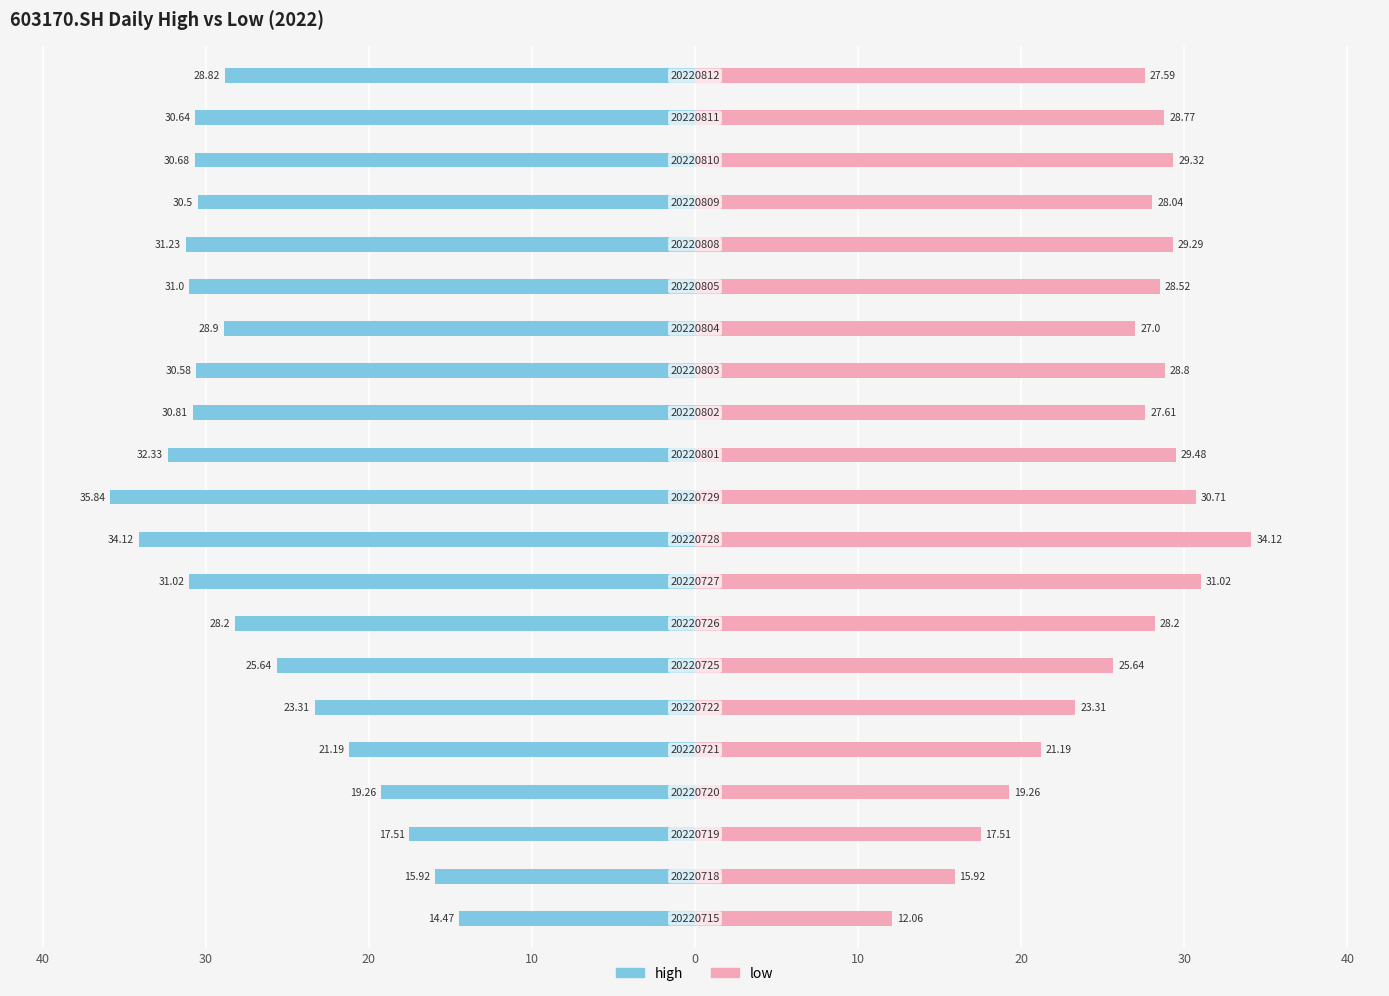

Reading left to right, list all the values displayed in this chart.

high: -14.5	-15.9	-17.5	-19.3	-21.2	-23.3	-25.6	-28.2	-31.0	-34.1	-35.8	-32.3	-30.8	-30.6	-28.9	-31.0	-31.2	-30.5	-30.7	-30.6	-28.8
low: 12.1	15.9	17.5	19.3	21.2	23.3	25.6	28.2	31.0	34.1	30.7	29.5	27.6	28.8	27.0	28.5	29.3	28.0	29.3	28.8	27.6